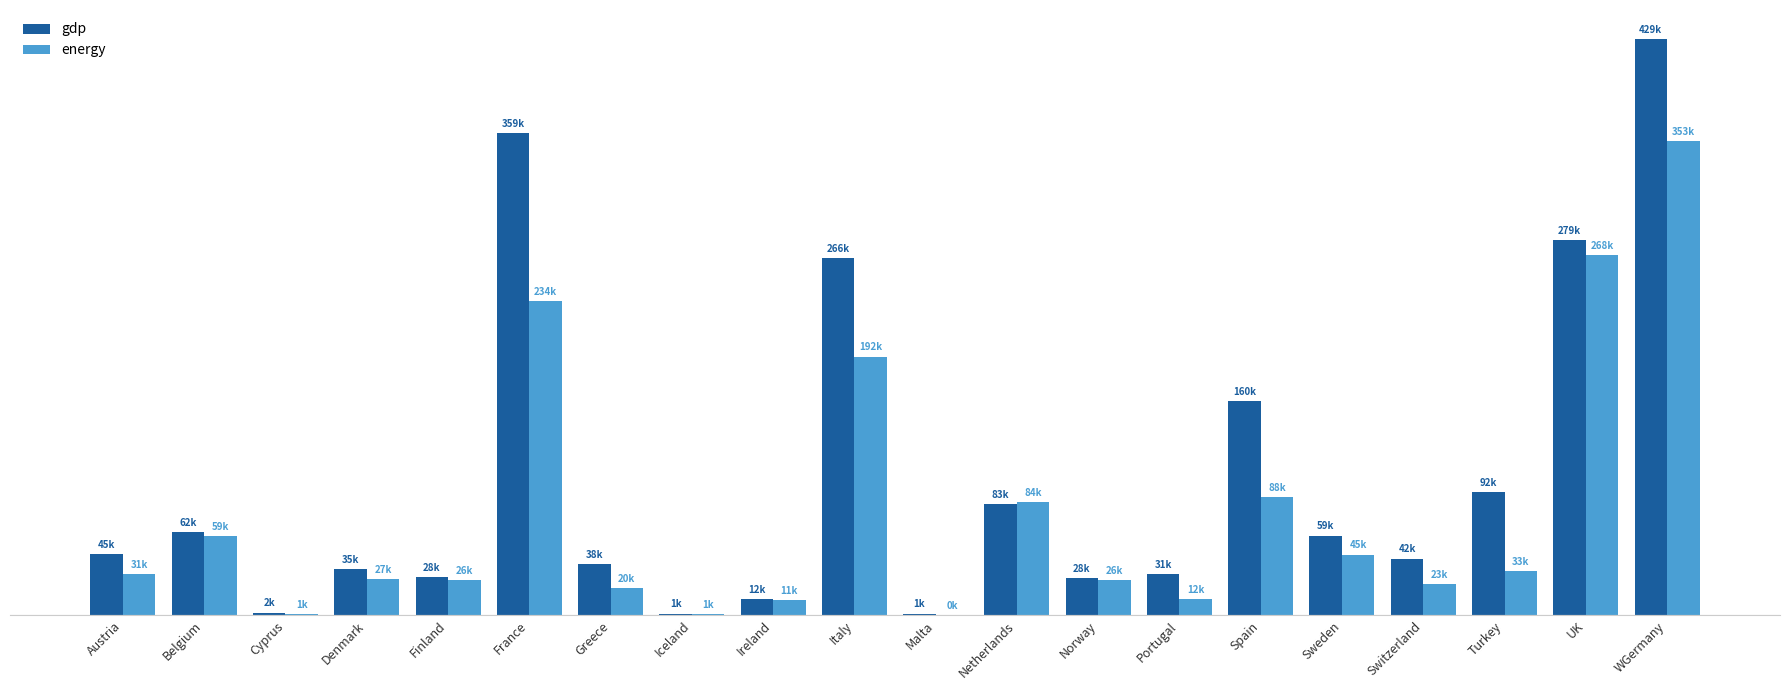

Does the chart contain stacked bars?

No